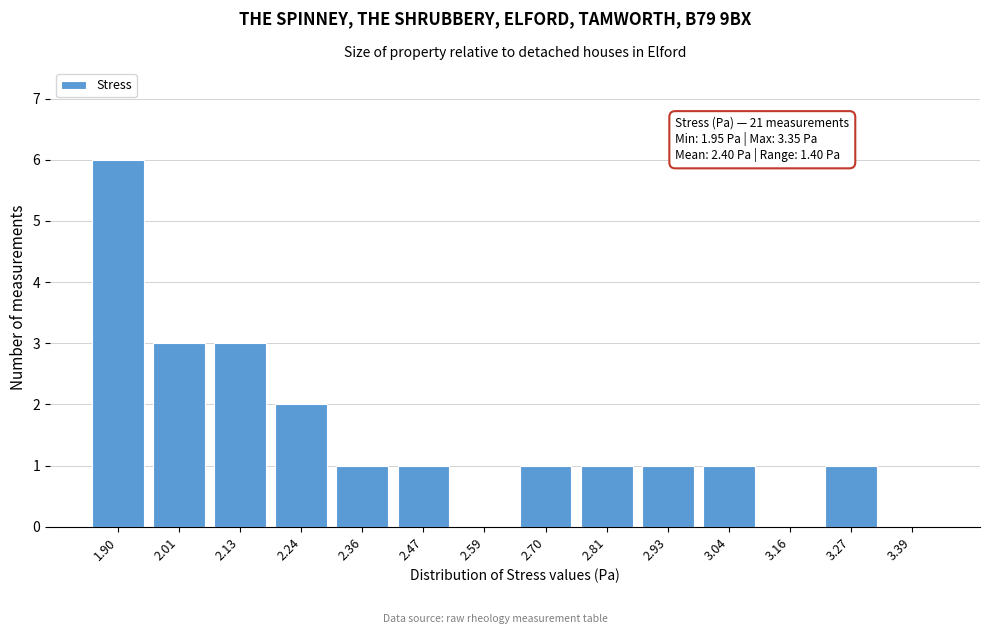

Reading left to right, transcribe all the data shown in this chart.

1.90=6	2.01=3	2.13=3	2.24=2	2.36=1	2.47=1	2.59=0	2.70=1	2.81=1	2.93=1	3.04=1	3.16=0	3.27=1	3.39=0